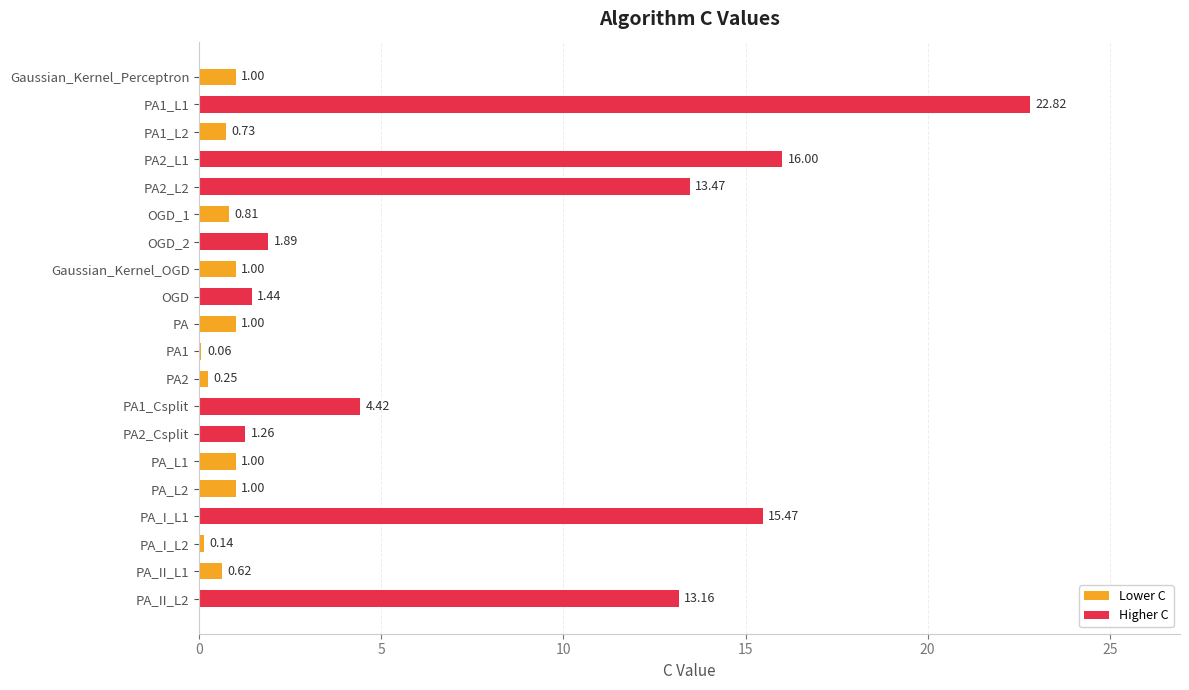

What is the sum of the values at PA_II_L1 and PA_I_L1?

16.1